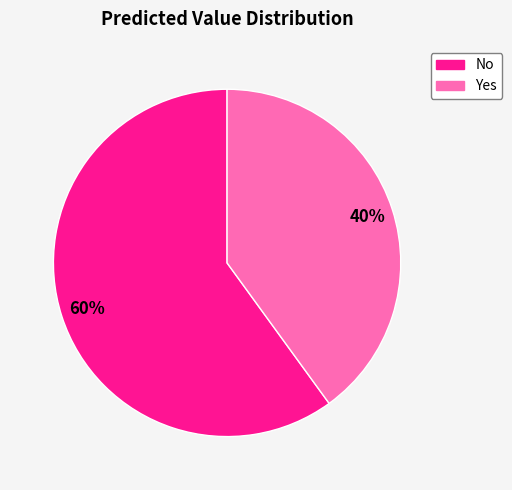

To the nearest percent, what is the difference between the Yes and No slice percentages?

20%